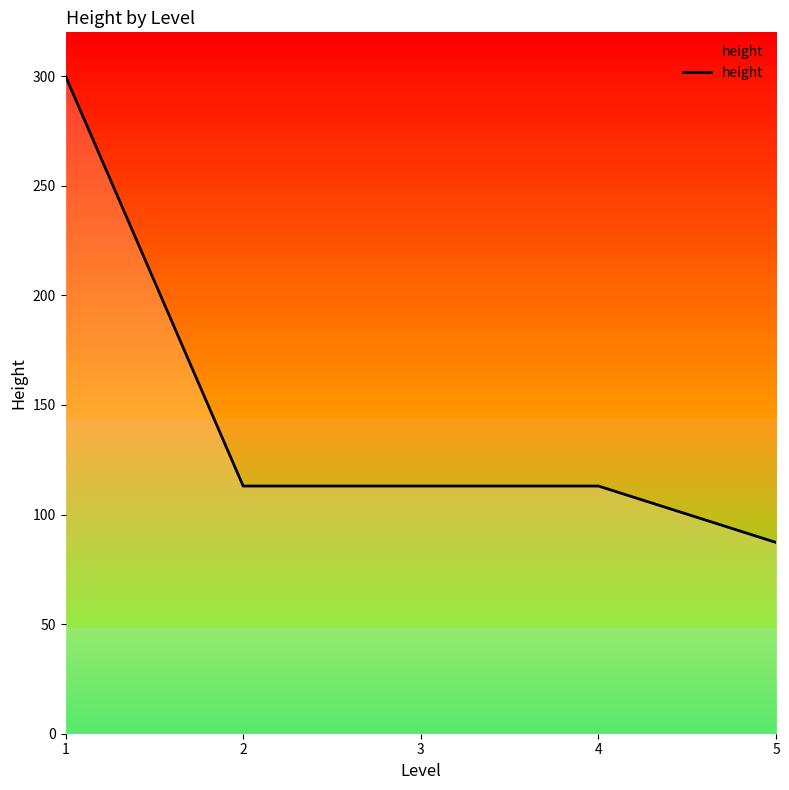

What is the sum of the values at 3 and 2?

226.0